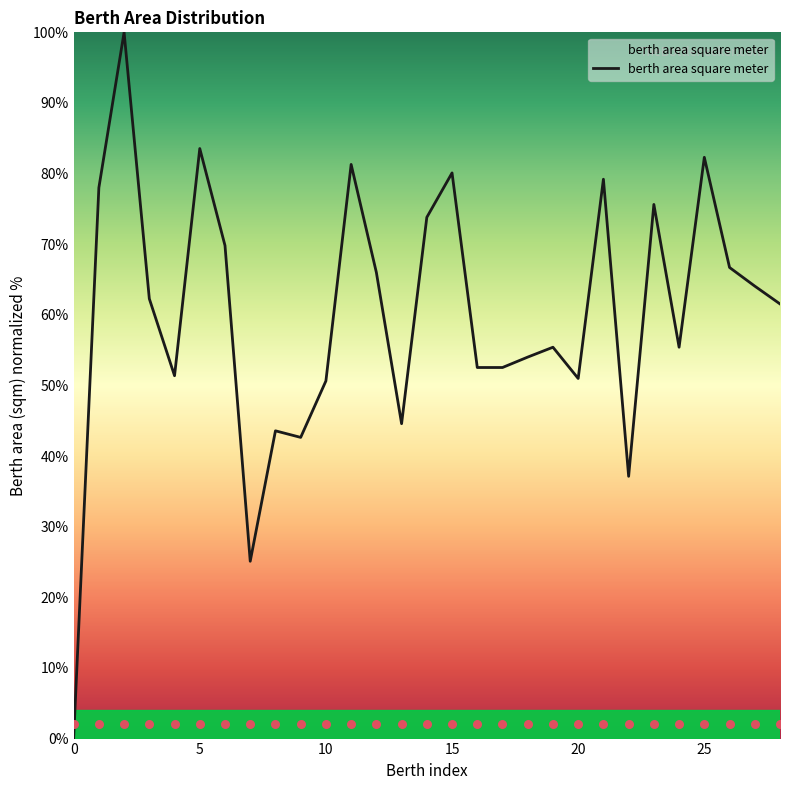

What is the maximum value for berth area square meter?

100.0